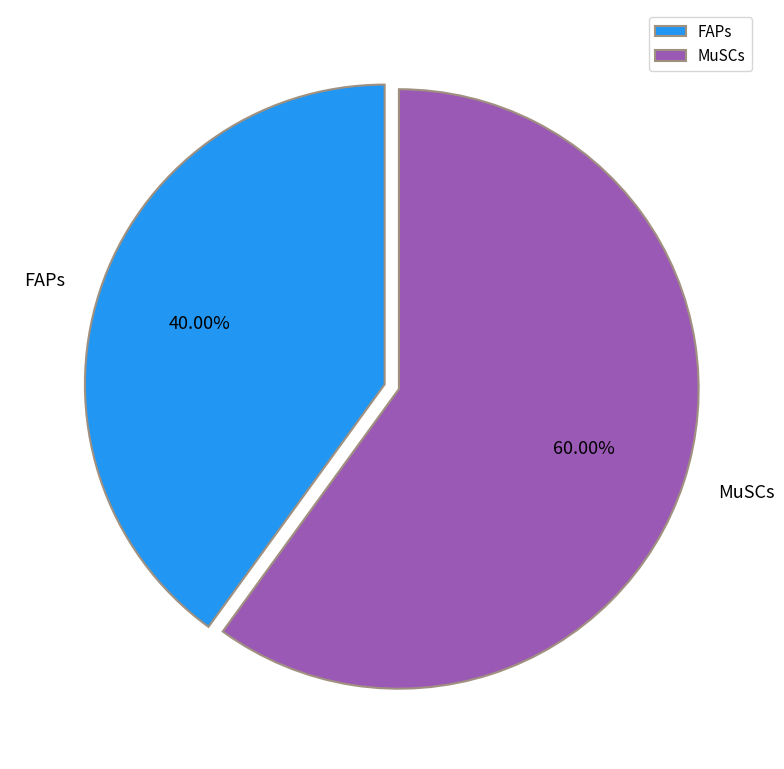

To the nearest percent, what percentage of the pie is MuSCs?

60%